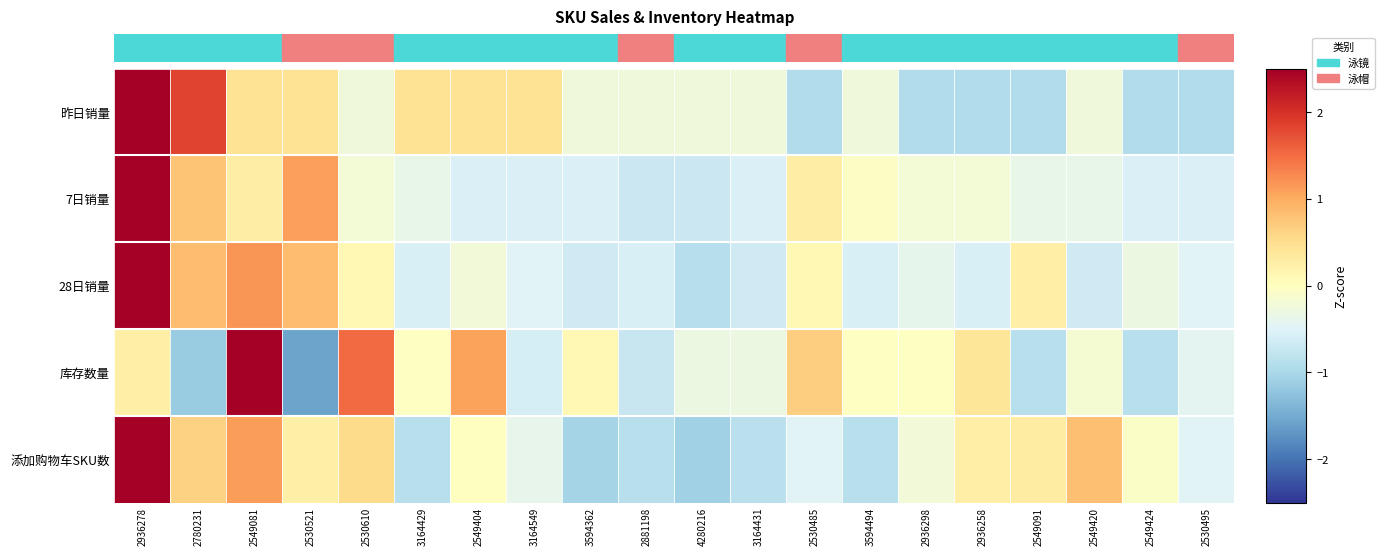

How many categories are shown in the chart?

20